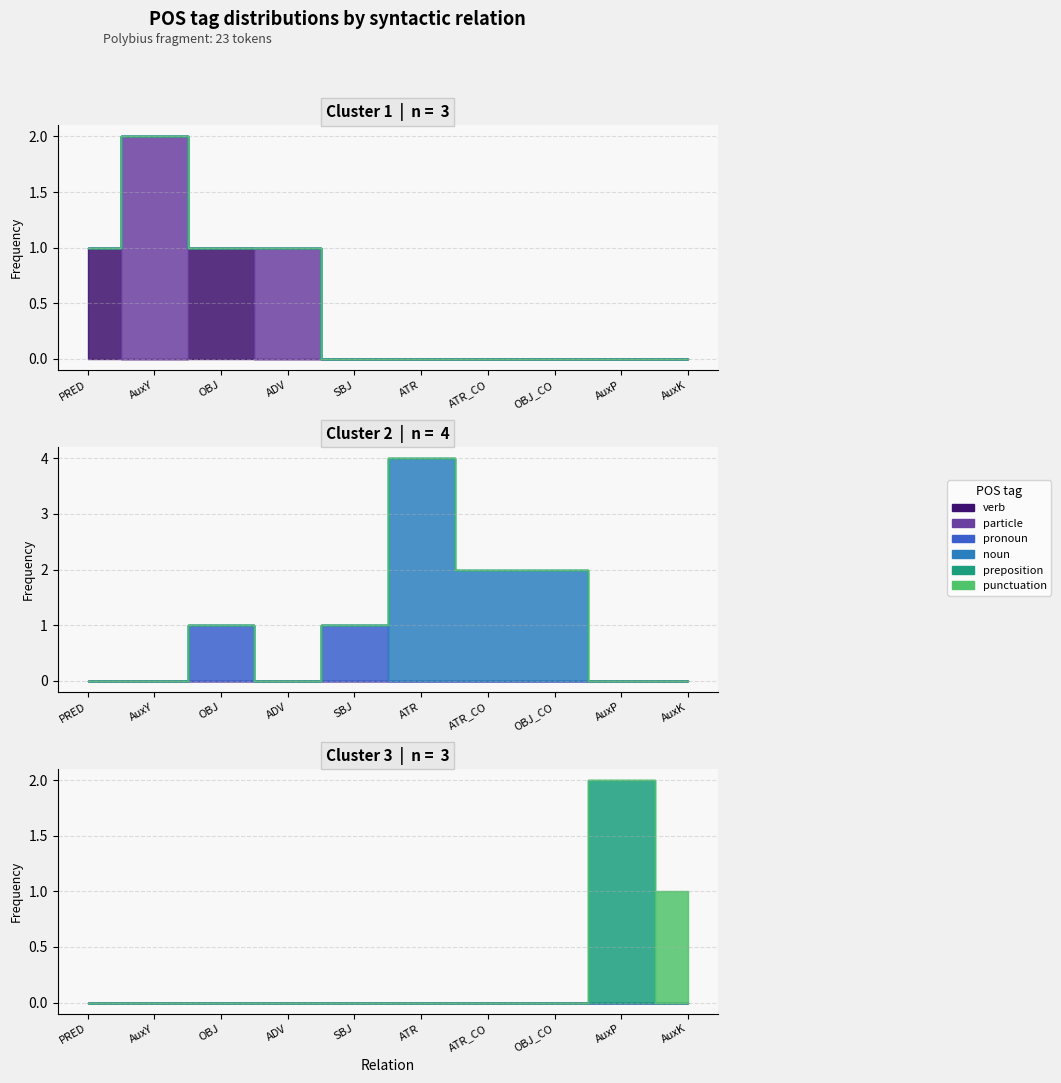

What position from the left is AuxK?

10